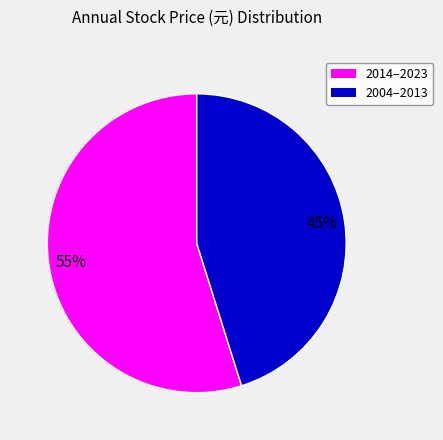

To the nearest percent, what is the difference between the largest and smallest slice percentages?

10%